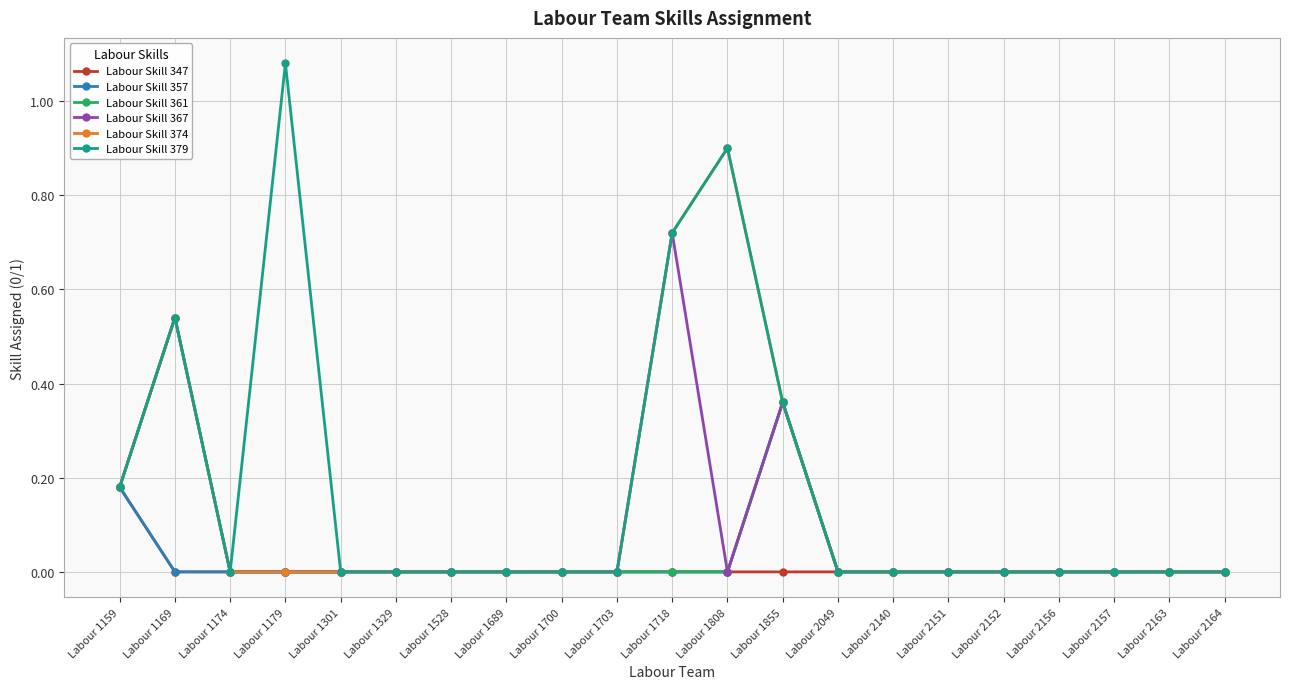

Count the Labour Skill 347 values in the range 0 to 1.

21